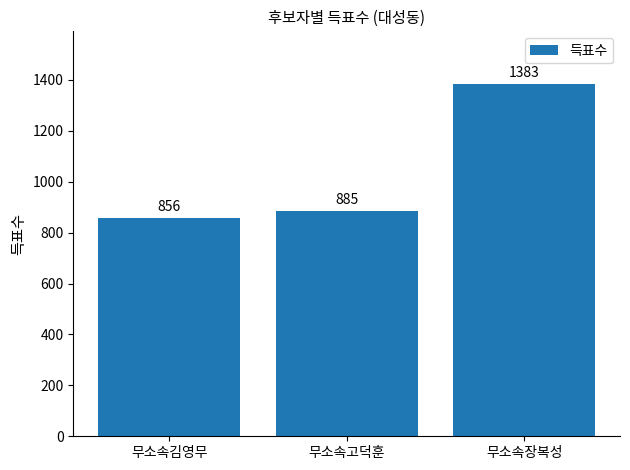

How many values are below 885?

1